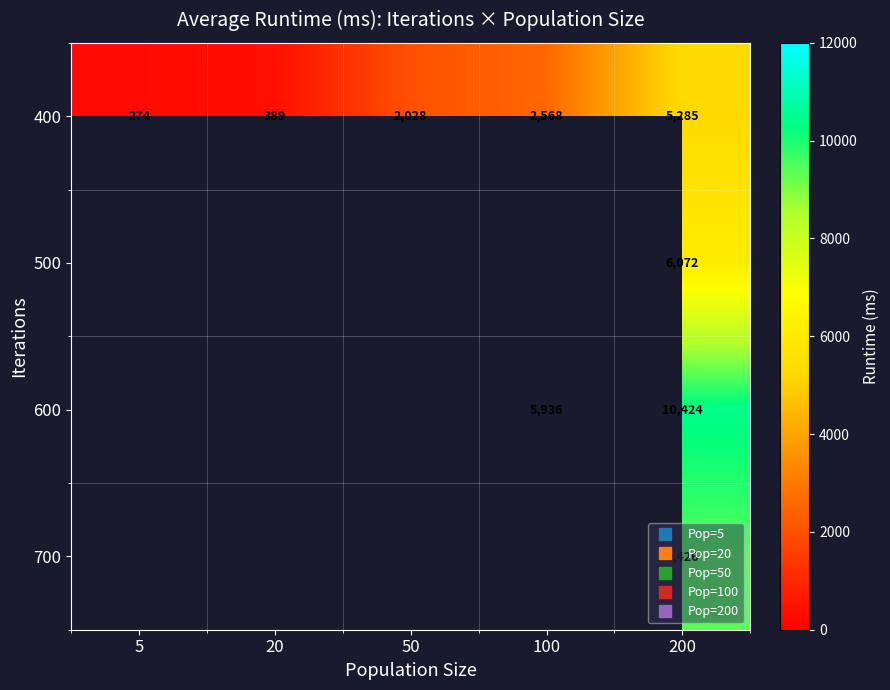

How many series are shown in this chart?

4